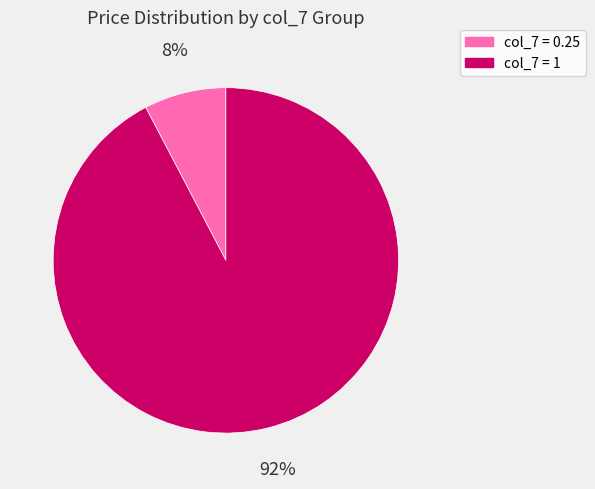

Rank the categories by value from highest to lowest.

col_7 = 1, col_7 = 0.25